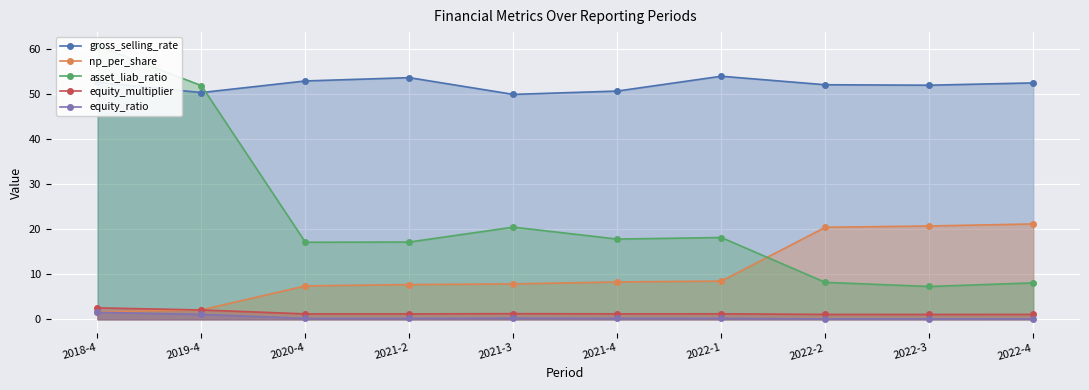

True or false: gross_selling_rate has more than 2 points higher than both neighbors.

False